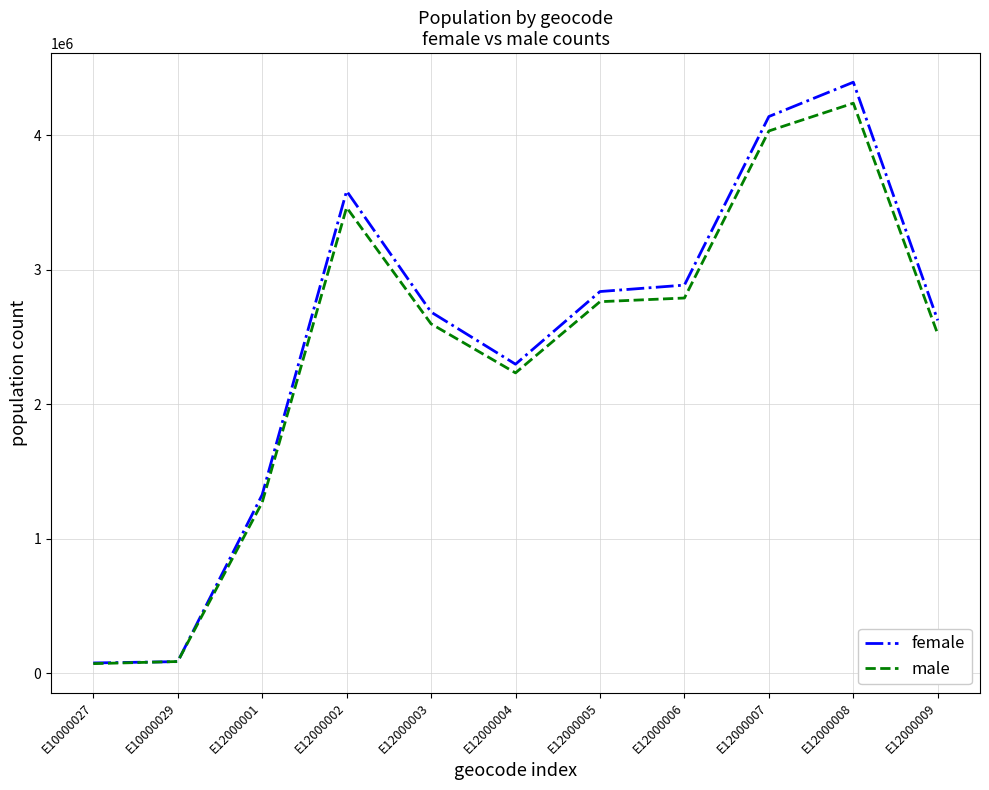

True or false: female has a value of 4798400 at E12000006.

False